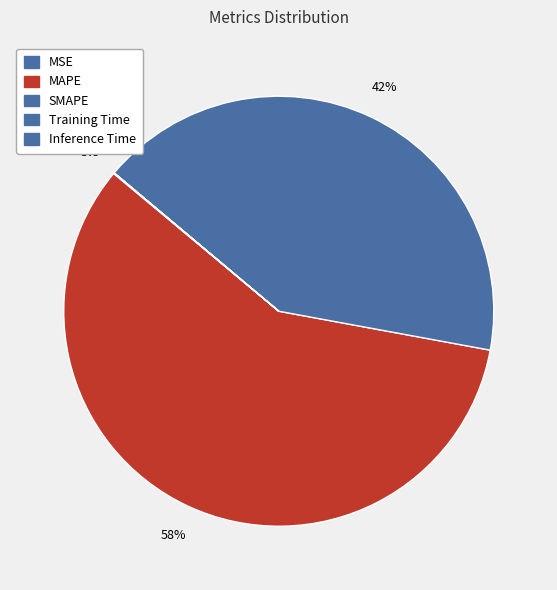

How many slices are in this pie chart?

5